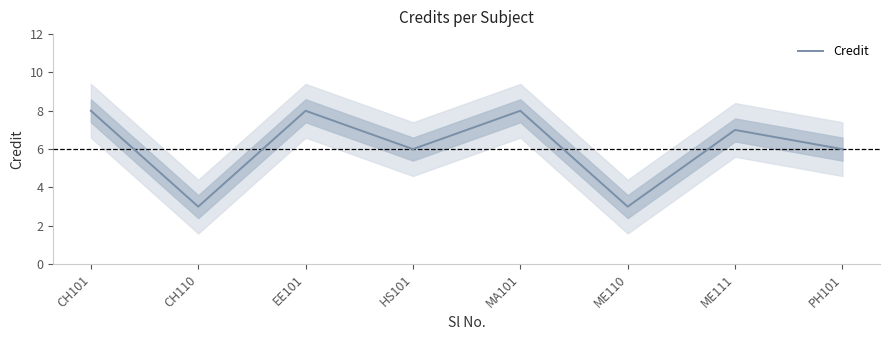

What position from the right is PH101?

1